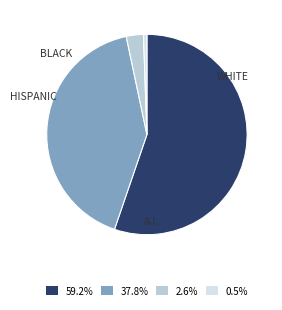

Does any single category account for the majority?

Yes